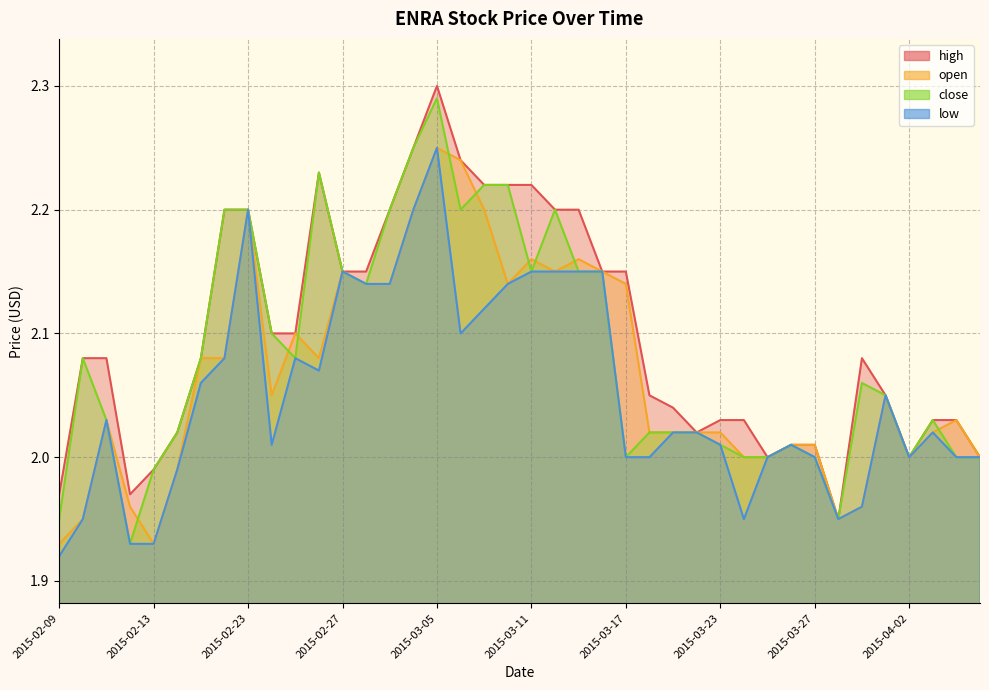

Read the close value at 2015-02-17.

2.1